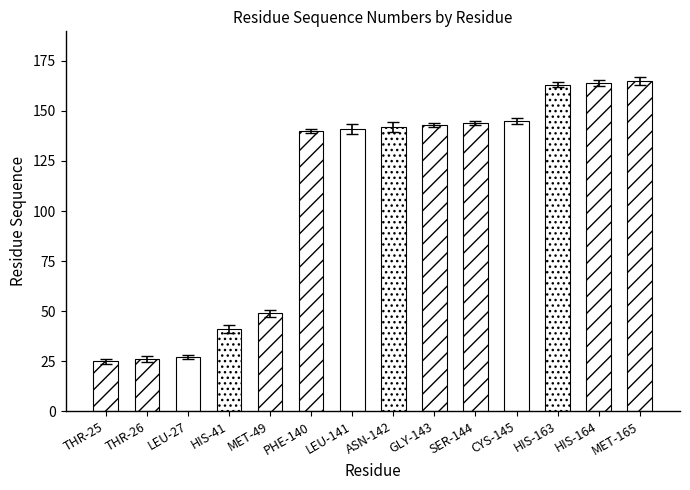

How many bars are there in total?

14